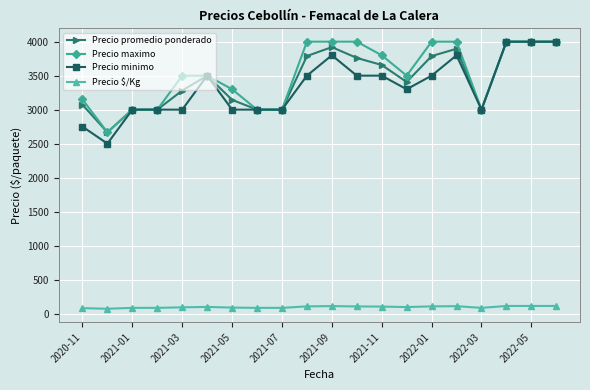

True or false: Precio promedio ponderado has more than 2 points higher than both neighbors.

True